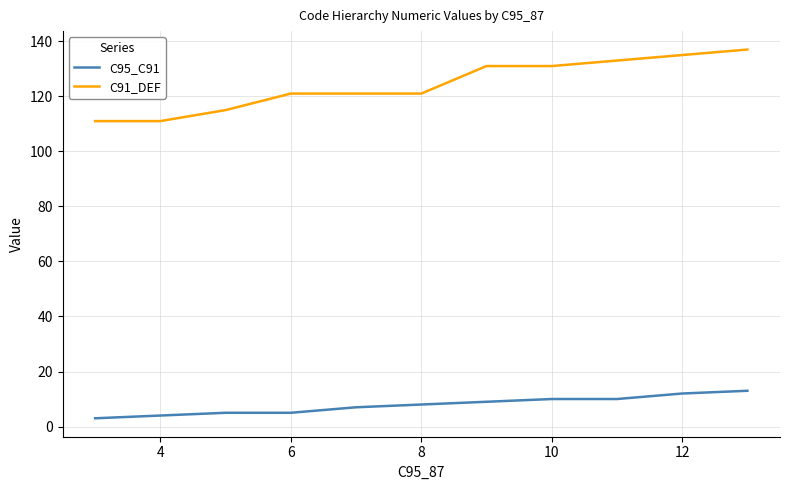

Rank the series by their average value, from lowest to highest.

C95_C91, C91_DEF